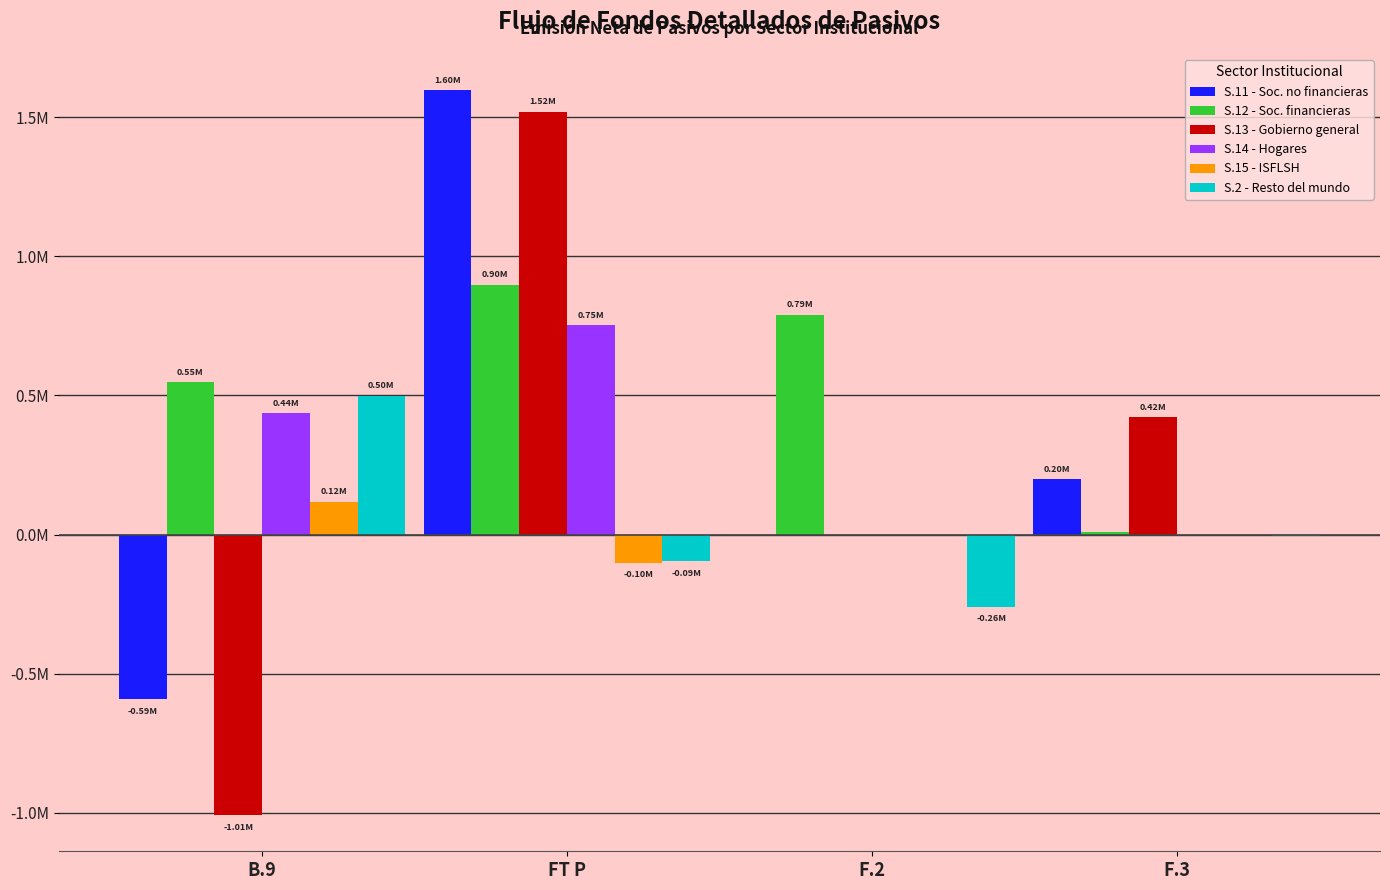

Rank the categories by S.14 - Hogares value from highest to lowest.

FT P, B.9, F.2, F.3